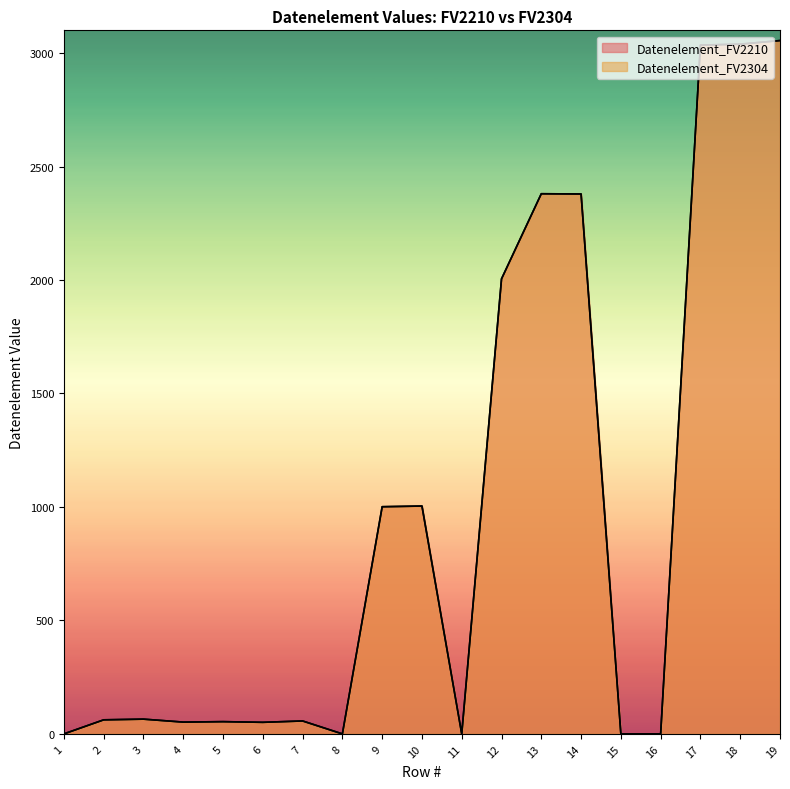

In Datenelement_FV2304, how many points are higher than both neighbors (excluding endpoints)?

5